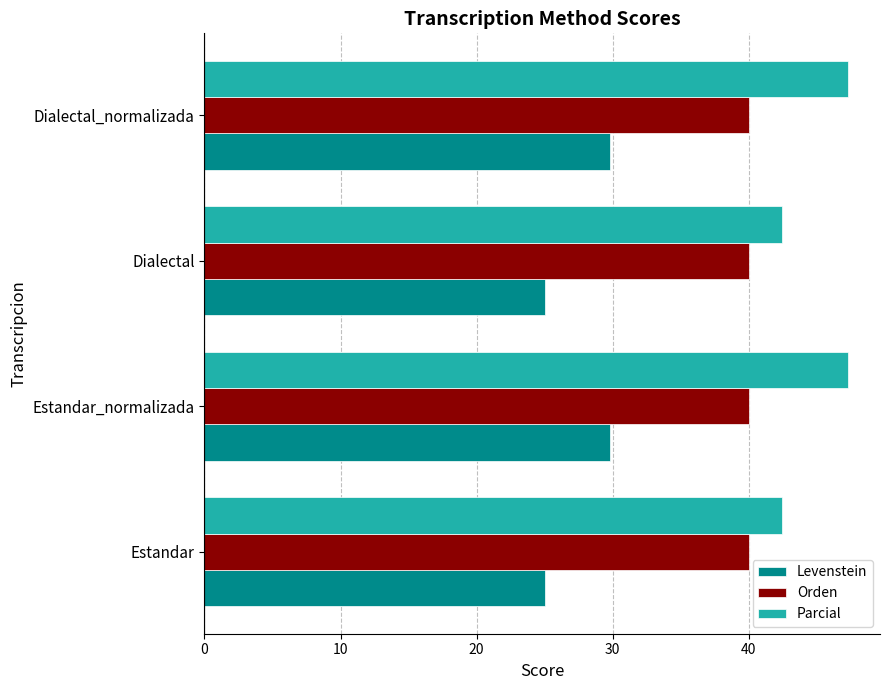

What is the total value across all series at Estandar_normalizada?

117.1